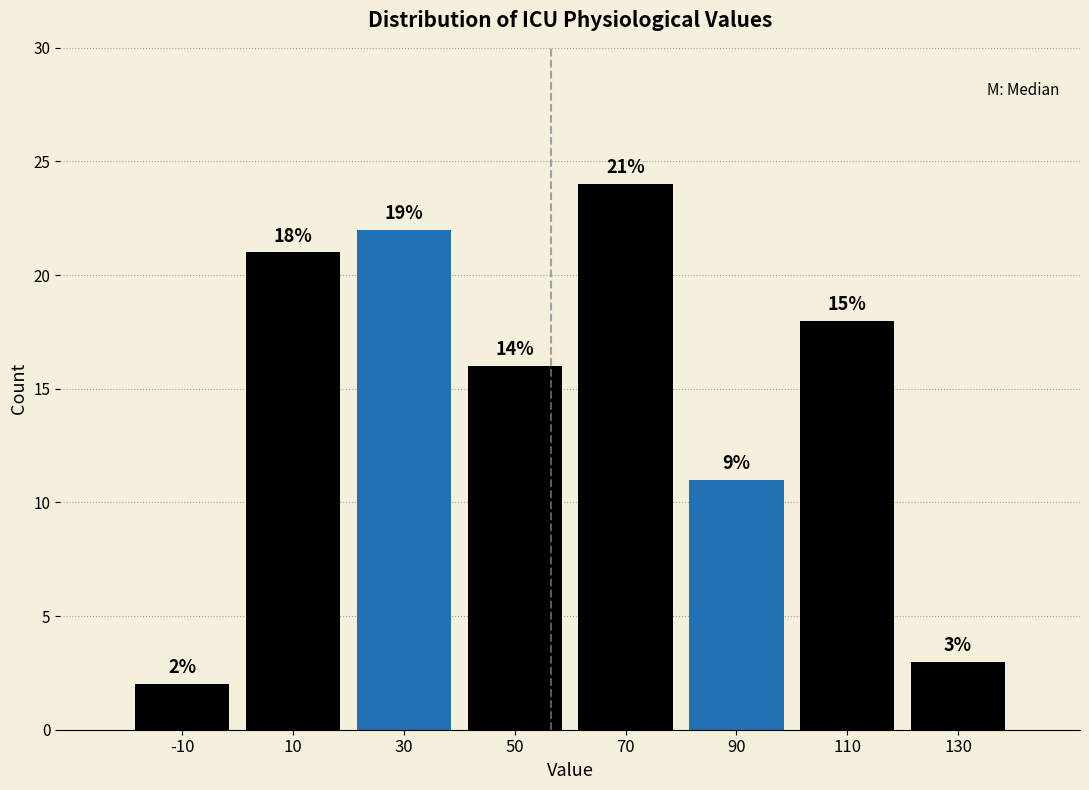

Over which range of the x-axis is the bar tallest?

60 to 80